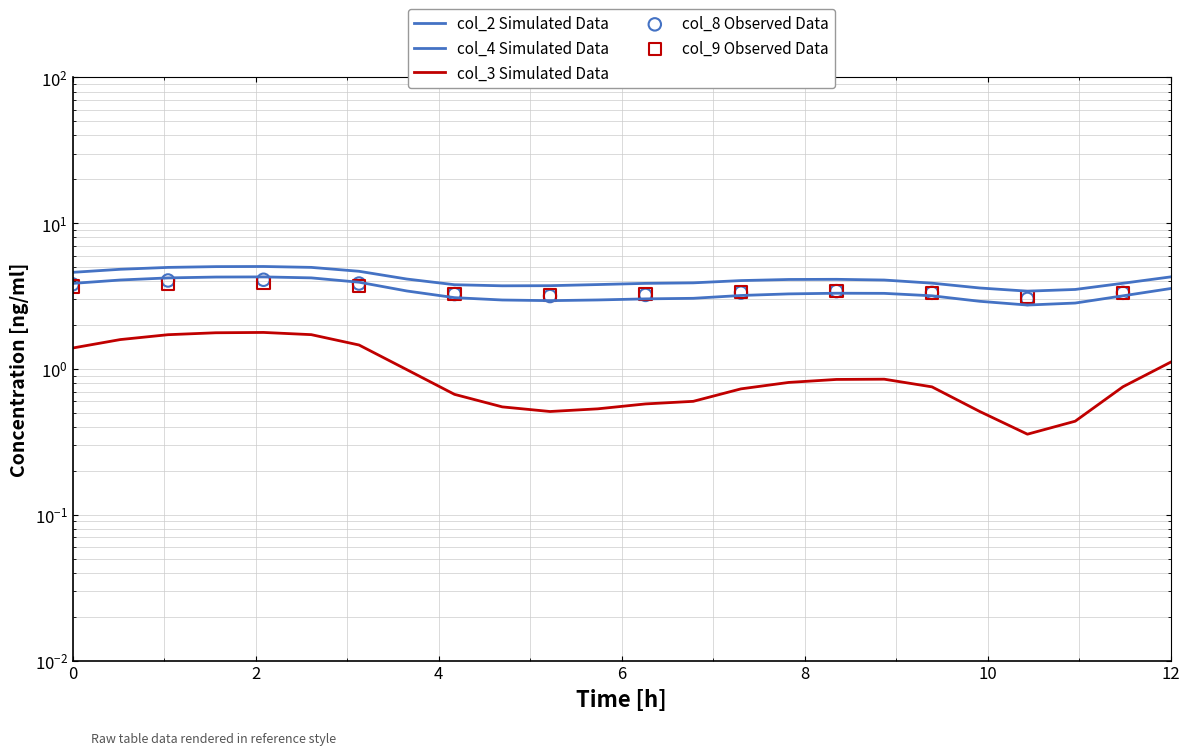

Is the value of col_4 at 16 greater than the value of col_3 at 11?

Yes